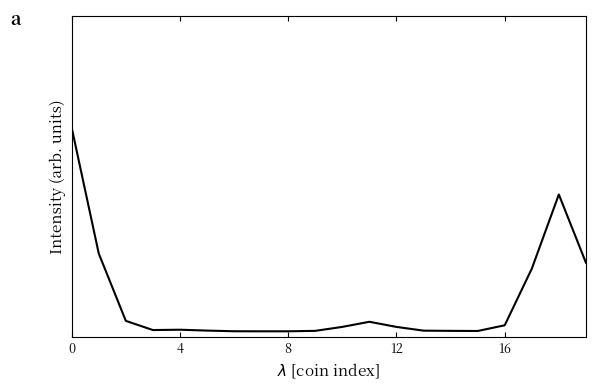

Reading left to right, transcribe all the data shown in this chart.

0.7	0.3	0.0	0.0	0.0	0.0	0.0	0.0	0.0	0.0	0.0	0.0	0.0	0.0	0.0	0.0	0.0	0.2	0.5	0.3